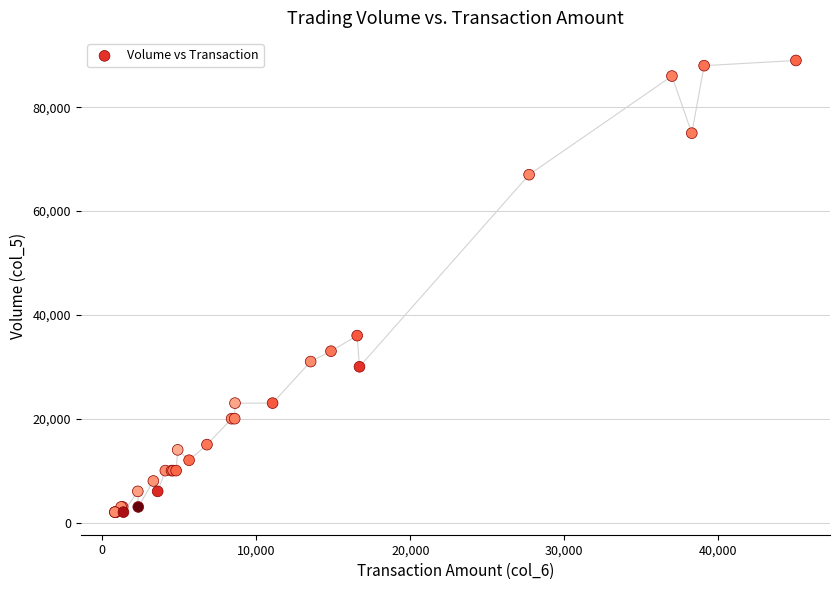

What Y value in the scatter plot is closest to 45500?

36000